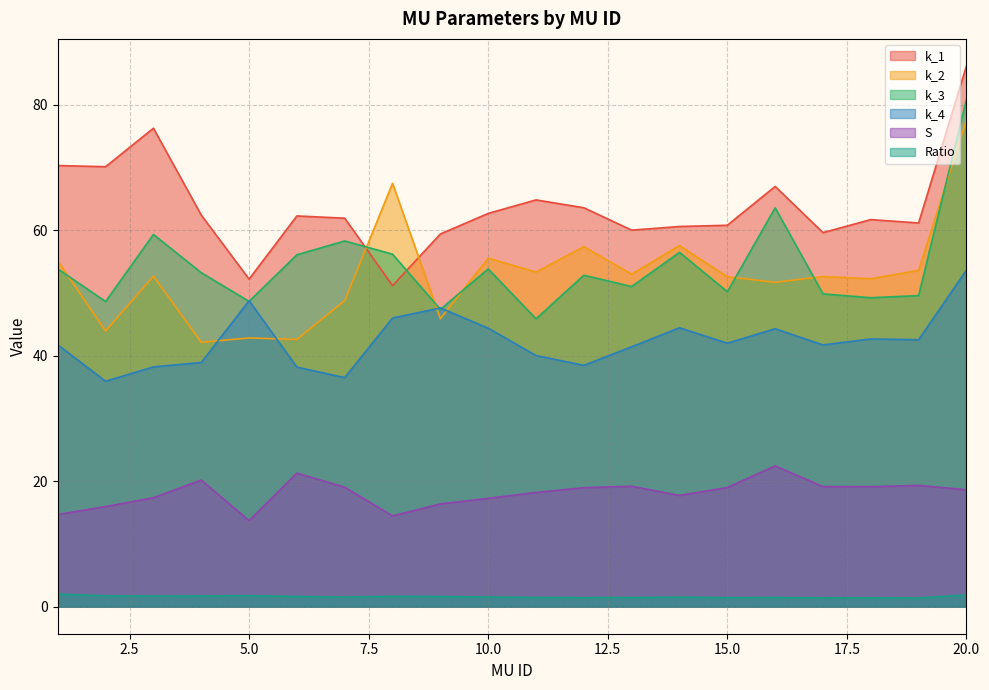

Is the value of Ratio at 8 greater than the value of k_4 at 19?

No